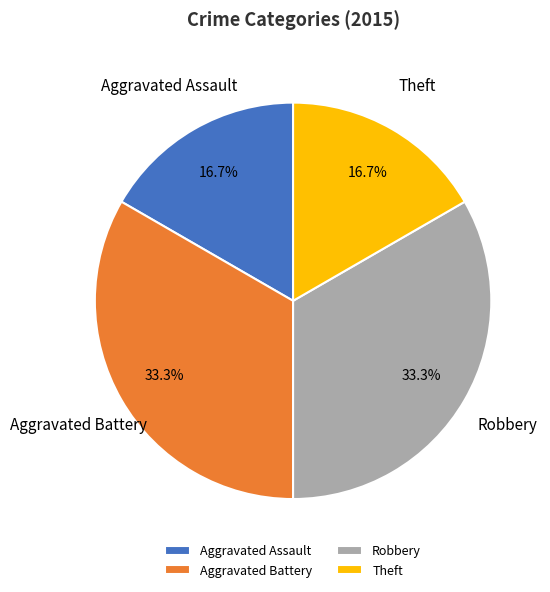

Which has a higher value, Theft or Aggravated Battery?

Aggravated Battery